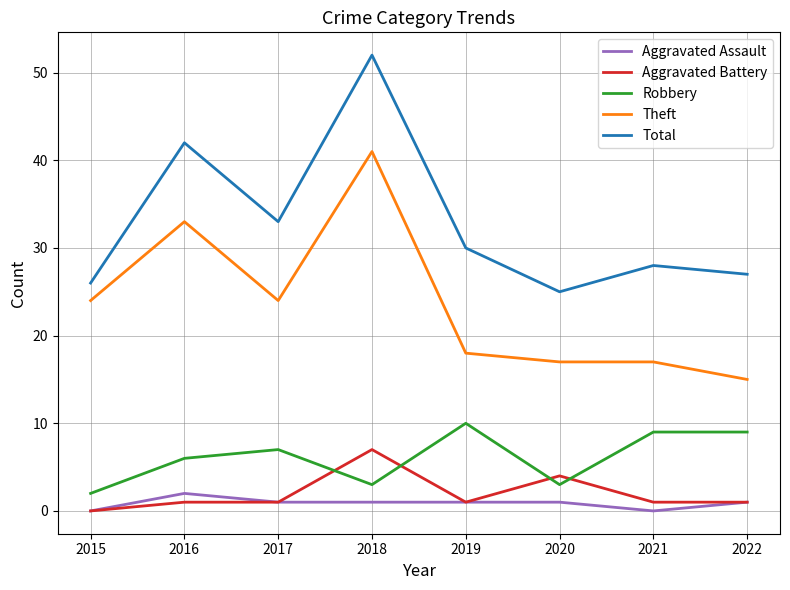

What is the minimum value for Theft?

15